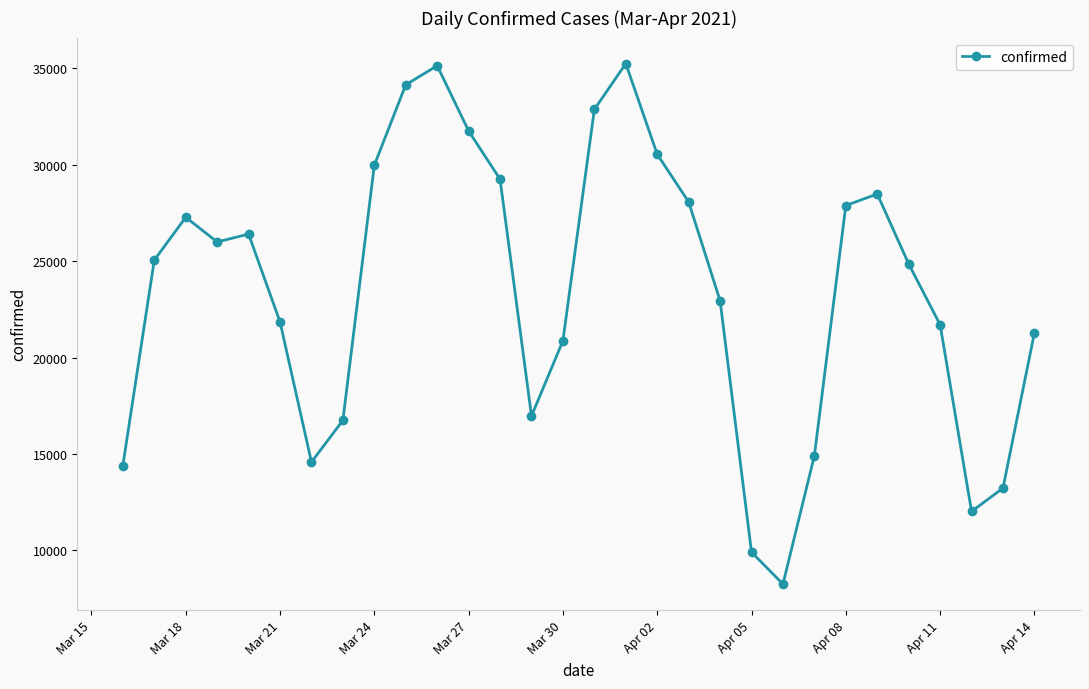

What is the average value?

23421